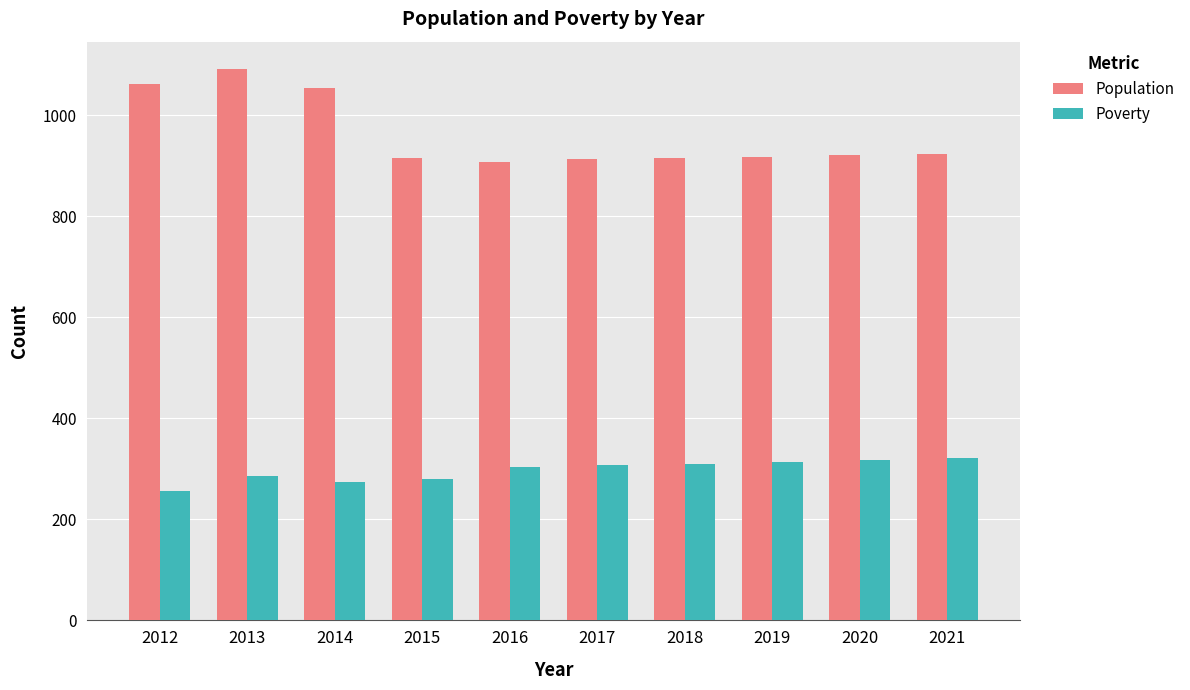

Is it true that Population equals 1091 at 2013?

True